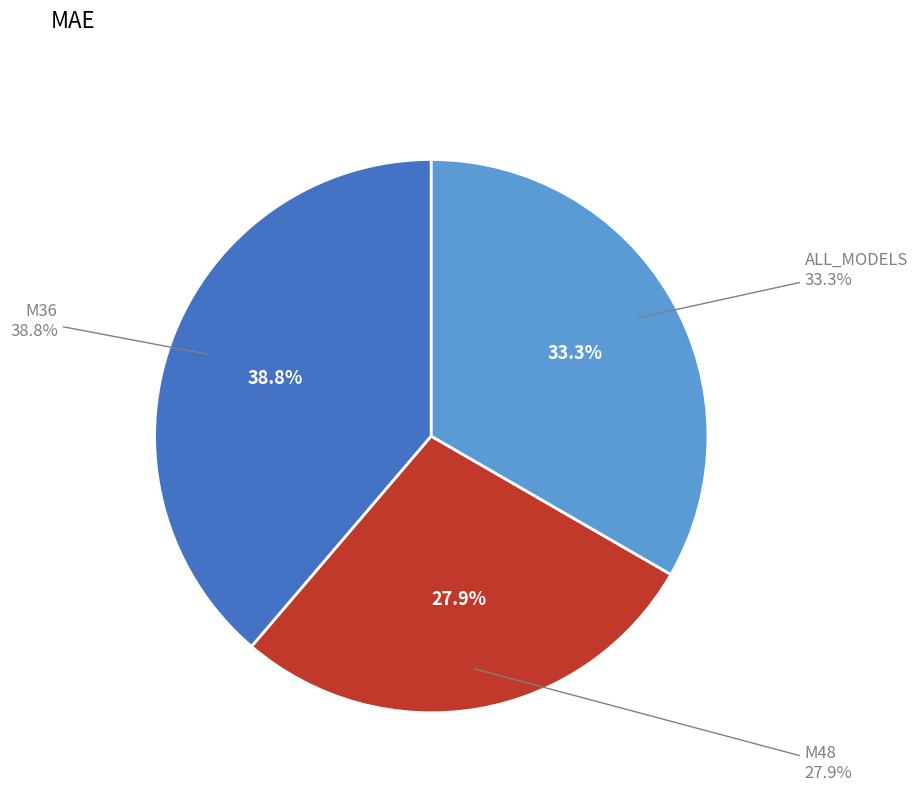

Which category has the biggest portion of the pie?

M36